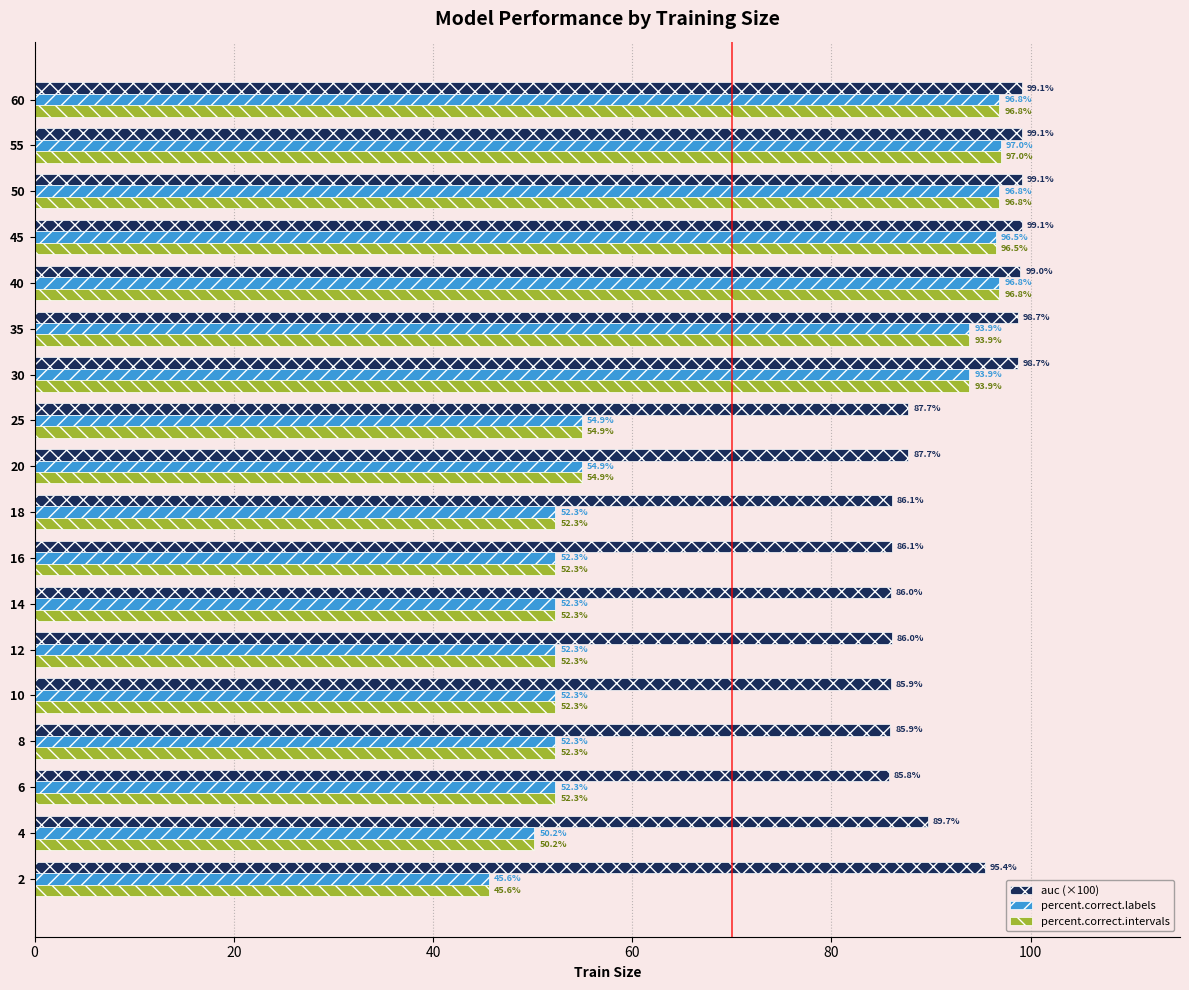

At how many categories does at least one series exceed 69?

18